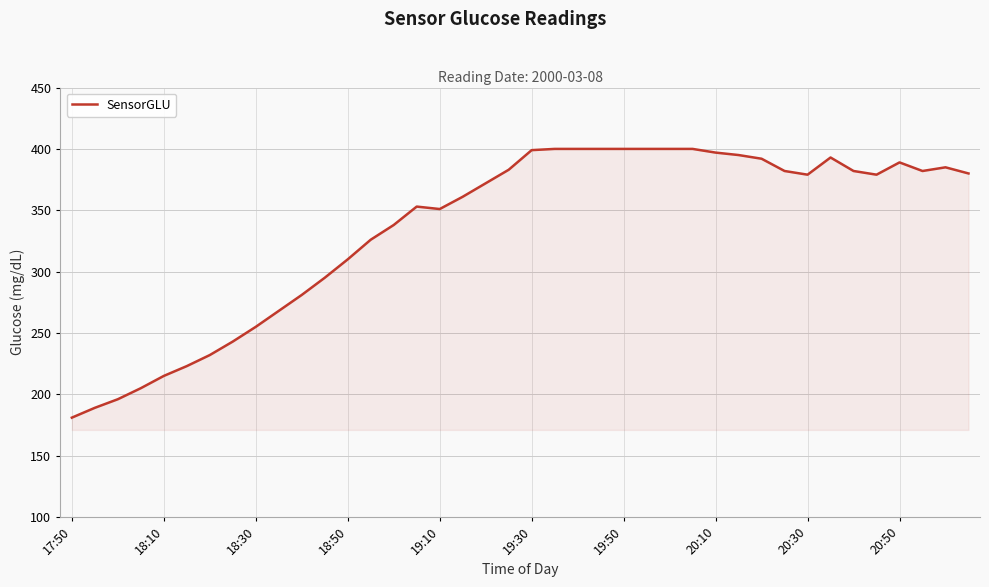

What is the greatest value displayed?

400